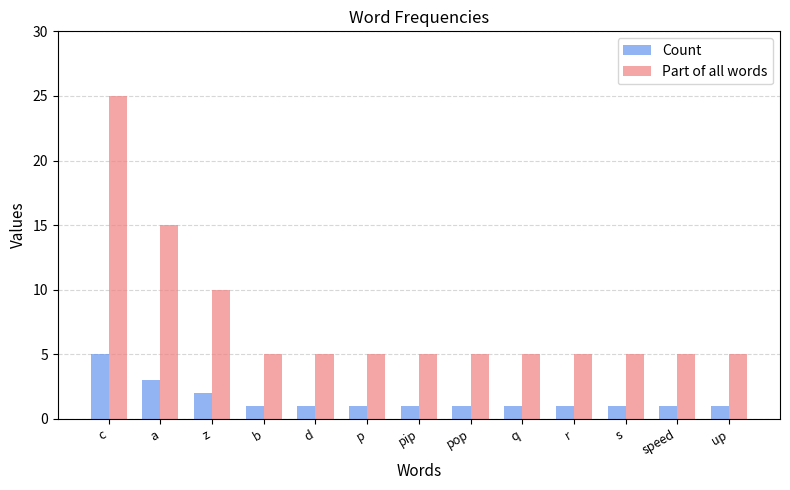

List the series in order of their peak value, highest first.

Part of all words, Count